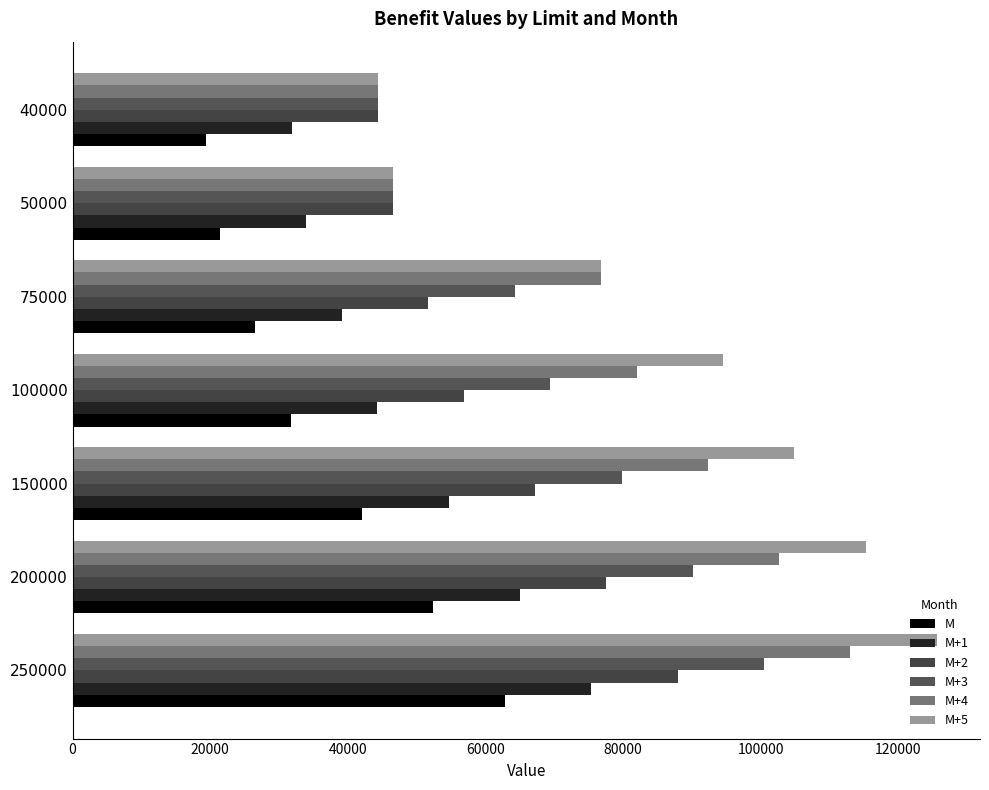

What is the value of the M+1 bar at the 6th from the left?

33948